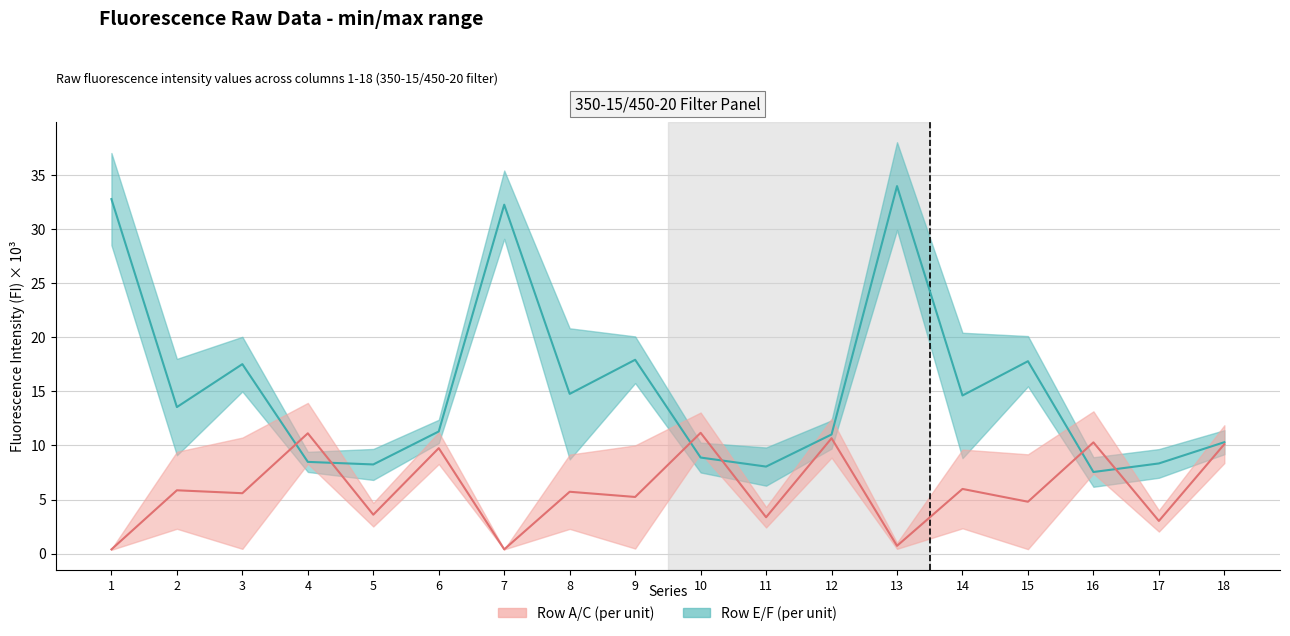

Reading left to right, what are all the values shown in this chart?

Row E/F midline: 1=32.8	2=13.5	3=17.5	4=8.5	5=8.2	6=11.3	7=32.2	8=14.8	9=17.9	10=8.9	11=8.0	12=11.0	13=34.0	14=14.6	15=17.8	16=7.5	17=8.3	18=10.3
Row A/C midline: 1=0.4	2=5.9	3=5.6	4=11.1	5=3.6	6=9.7	7=0.4	8=5.7	9=5.2	10=11.2	11=3.4	12=10.7	13=0.7	14=6.0	15=4.8	16=10.3	17=3.0	18=10.1